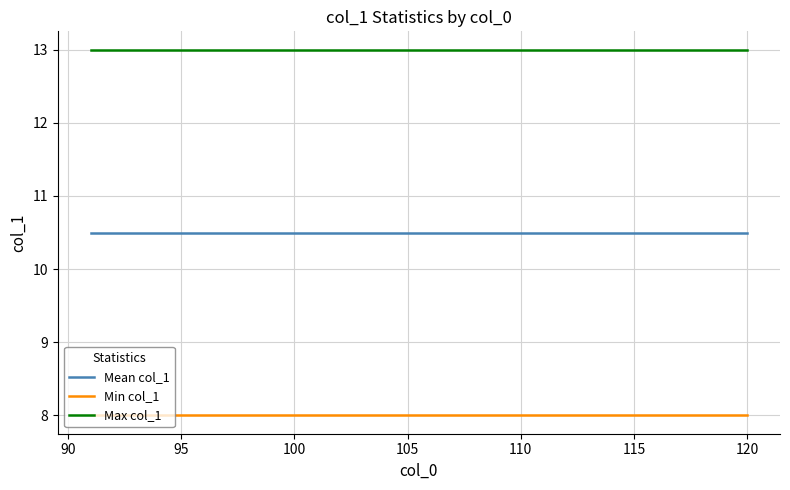

How many categories are shown in the chart?

30